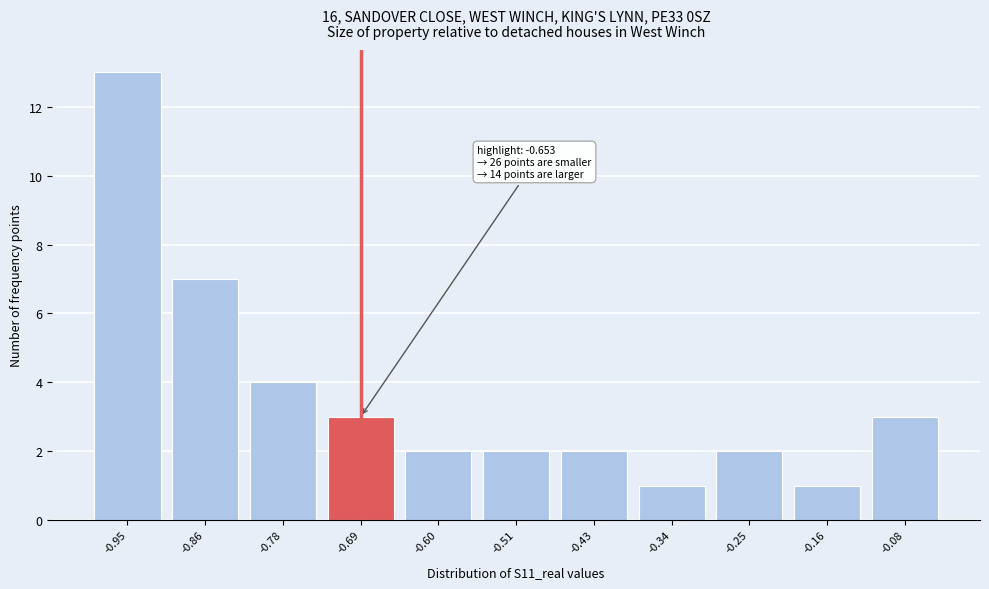

Reading right to left, transcribe all the data shown in this chart.

-0.08=3	-0.16=1	-0.25=2	-0.34=1	-0.43=2	-0.51=2	-0.60=2	-0.69=3	-0.78=4	-0.86=7	-0.95=13